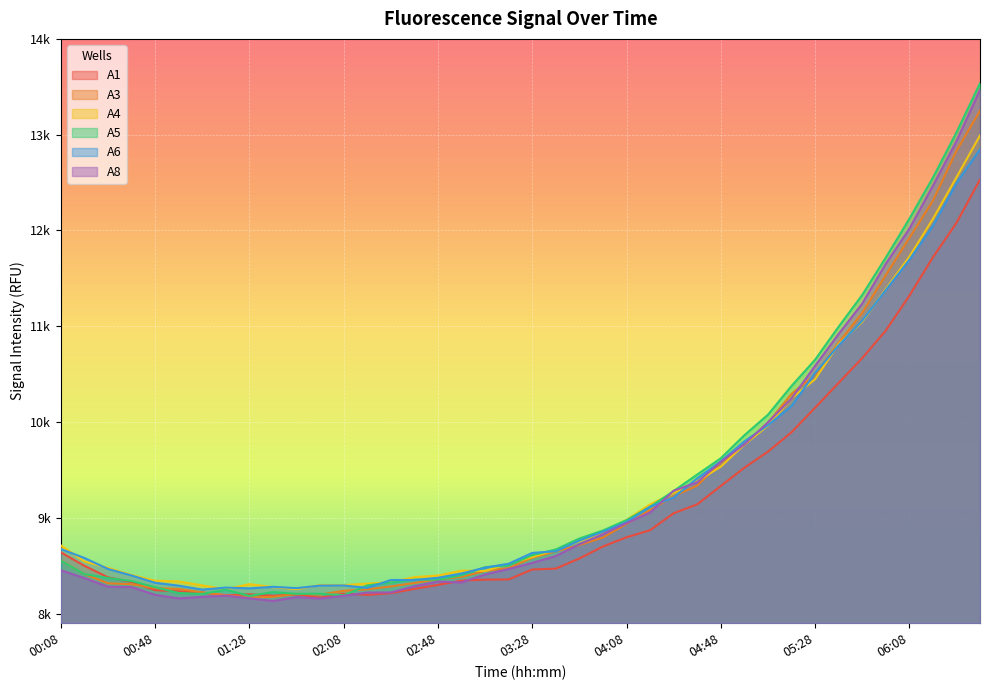

True or false: A5 has more than 1 interior local peaks.

True